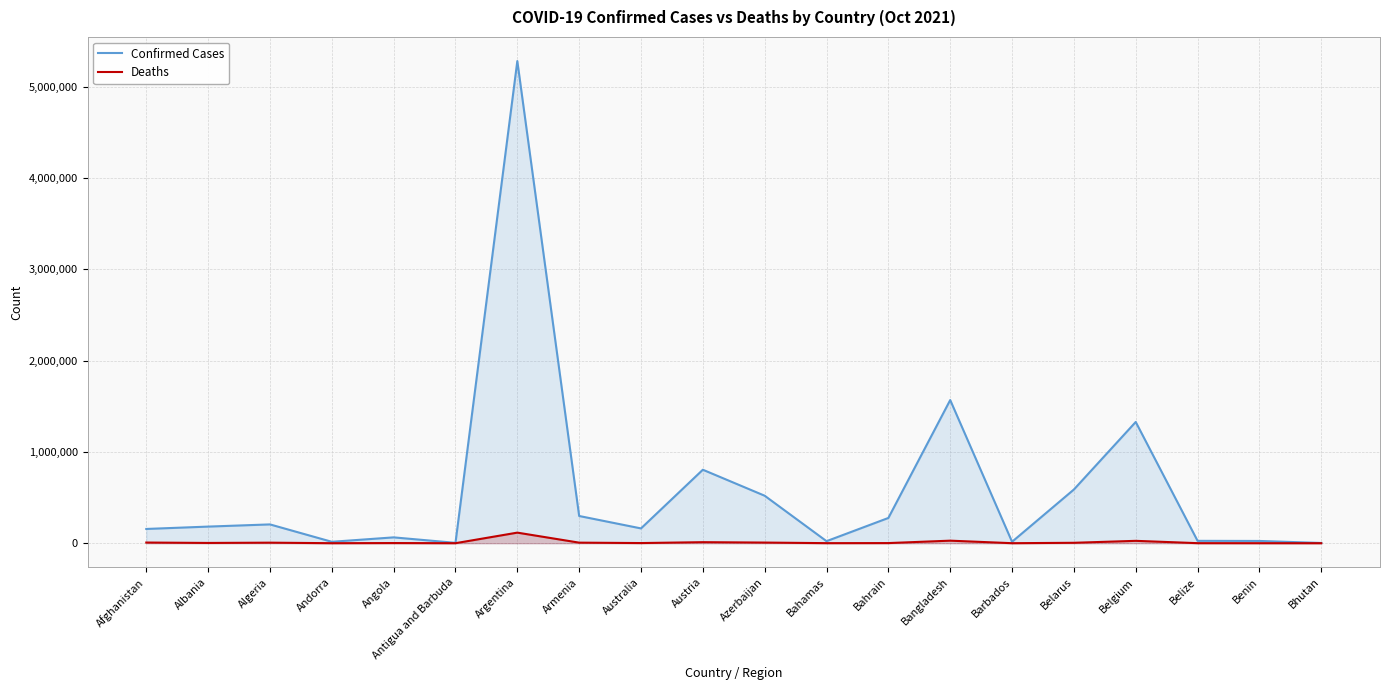

What is the average value of the Deaths series?

11043